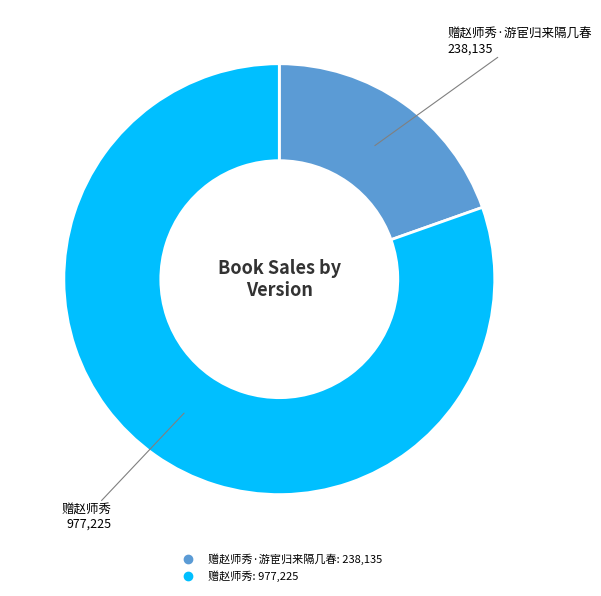

Does any single category account for the majority?

Yes